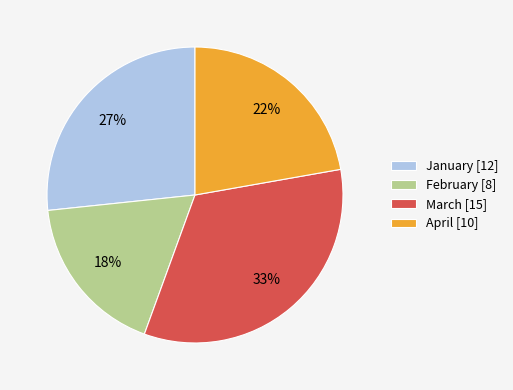

Between January [12] and February [8], which is larger?

January [12]